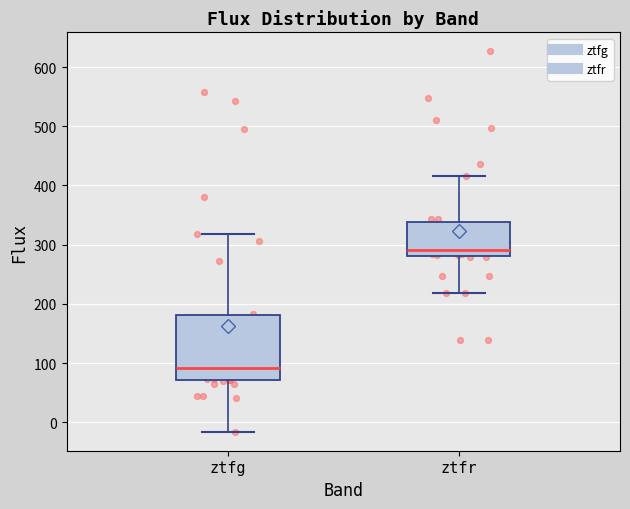

Reading left to right, read every box against the y-axis: the position of its median line, the range the box covers, and the ends of its whiskers. The values are not printed on the chart, so give them approximately, as read against the axis.

ztfg: median 90, box 70 to 180, whiskers -20 to 320
ztfr: median 290, box 280 to 340, whiskers 220 to 420